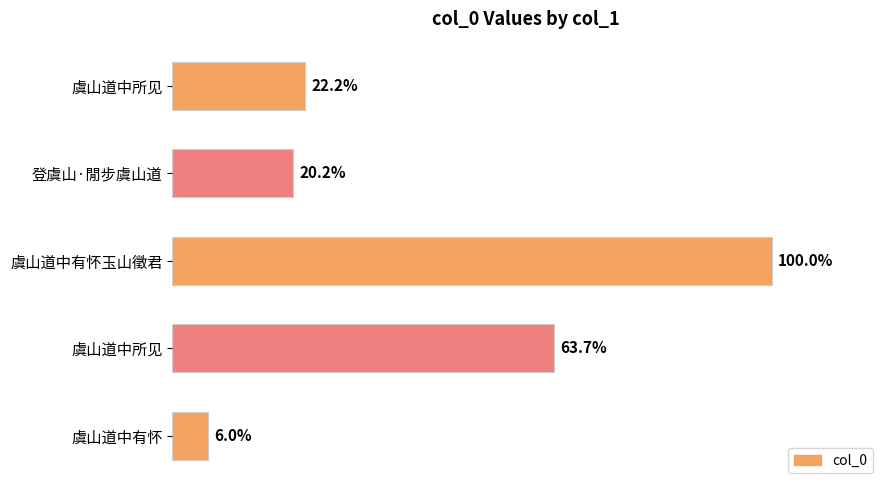

How many bars are there in total?

5